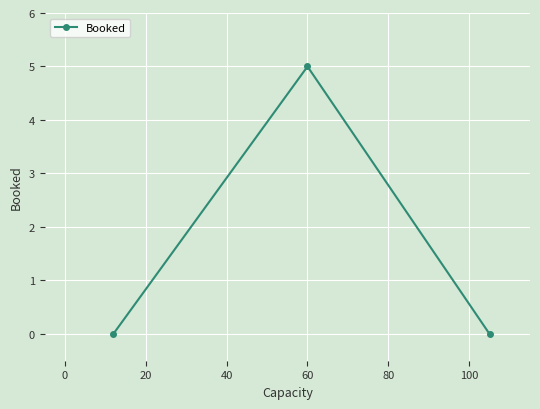

What is the sum of all values?

5